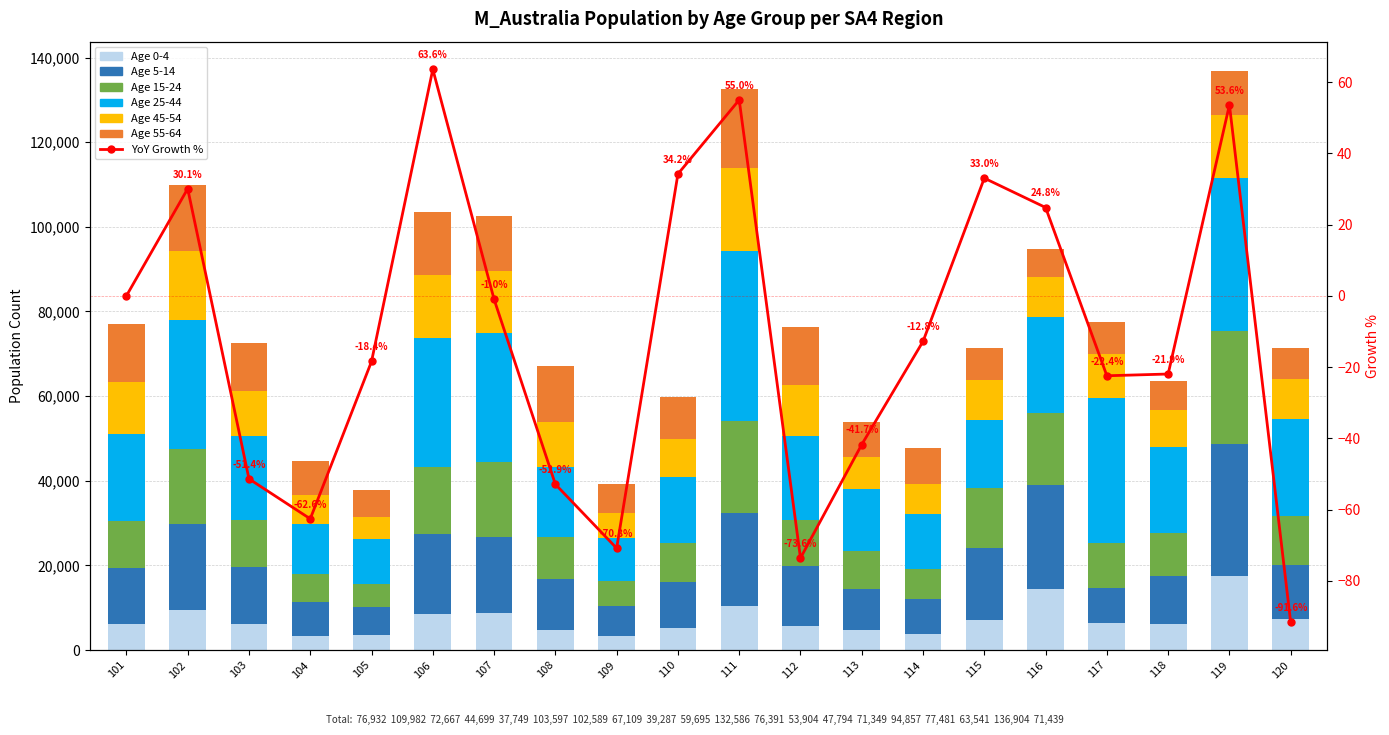

What is the sum of the M_Australia_45_54 values at 116 and 105?

14719